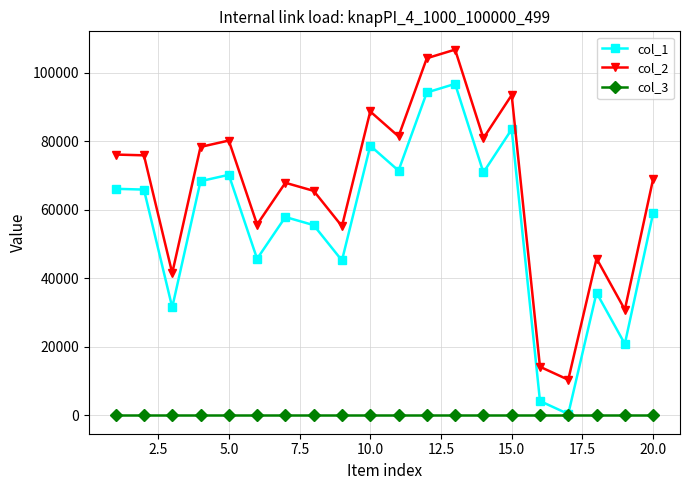

How many interior local valleys does the col_2 series have?

7